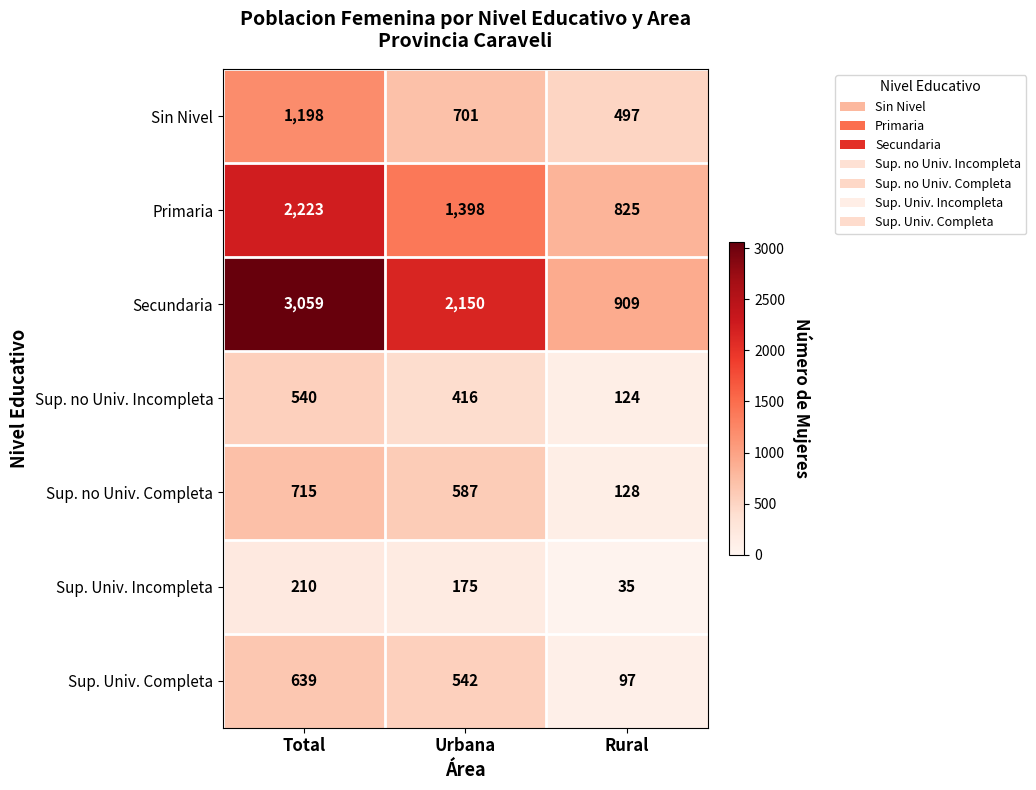

At which category is the sum across all series the highest?

Total